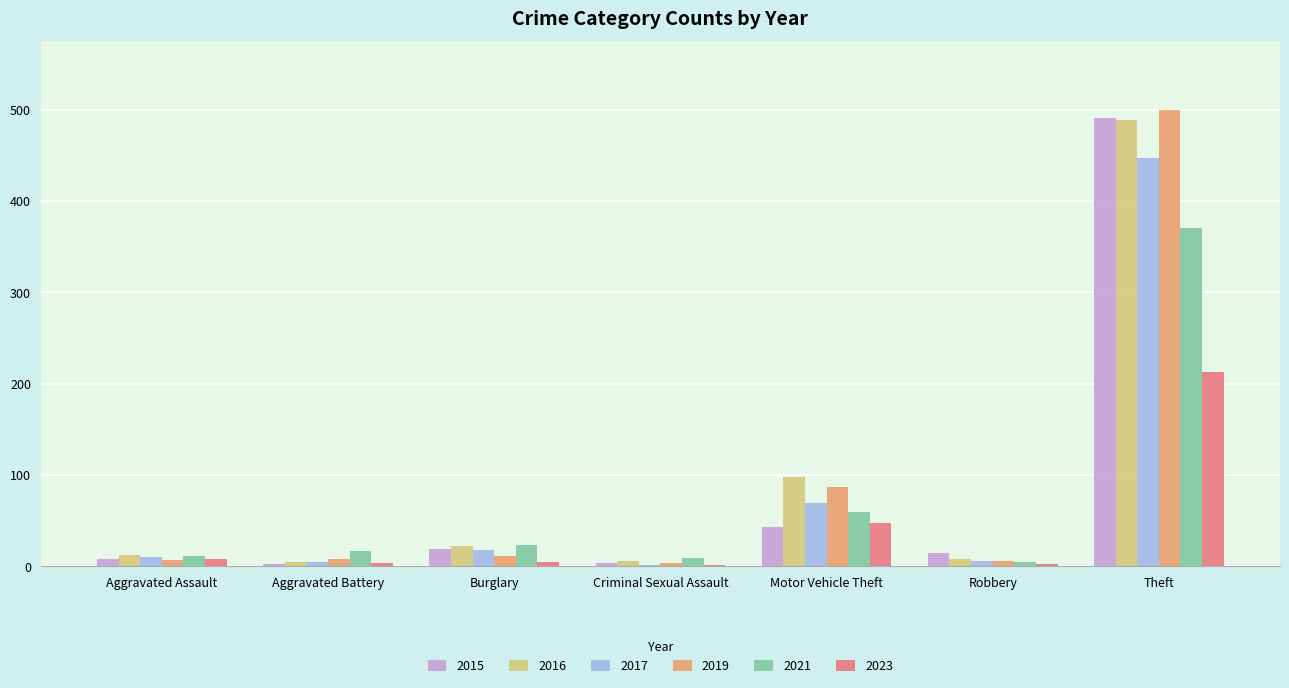

Is the value of 2019 at Theft greater than the value of 2023 at Motor Vehicle Theft?

Yes